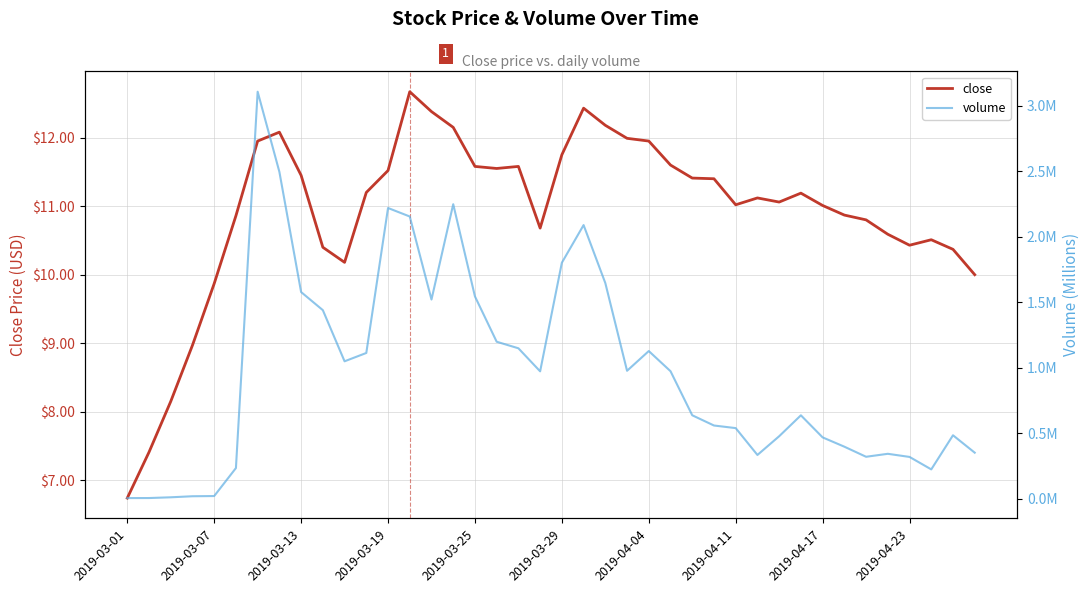

In close, how many points are lower than both neighbors (excluding endpoints)?

6